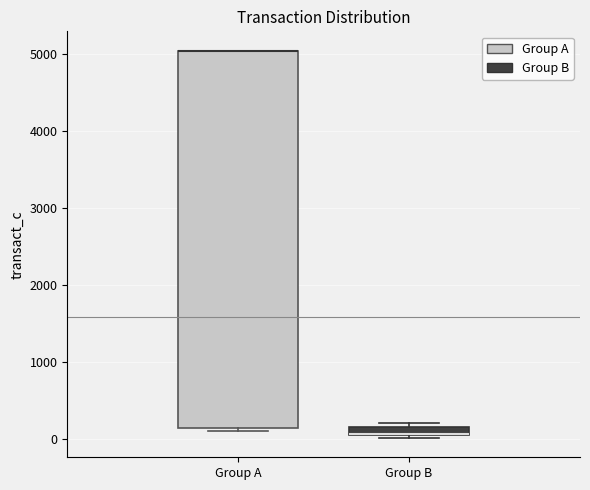

Where does the median line of the box for Group B sit on the y-axis? The values are not printed on the chart, so give them approximately, as read against the axis.

100